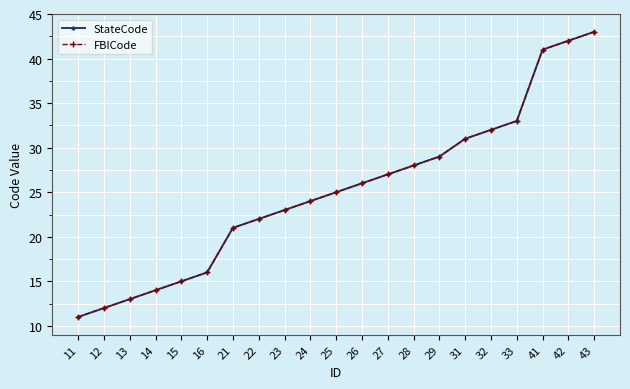

Does the chart have visible grid lines?

Yes